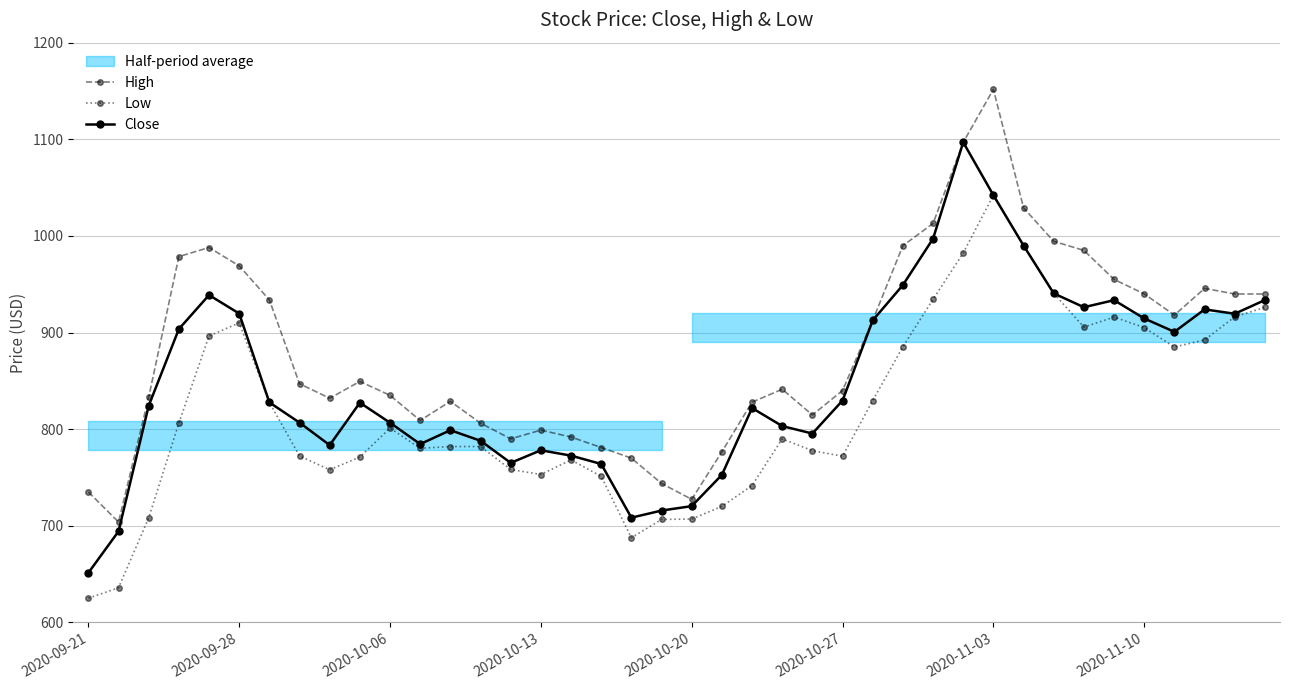

The High series shows 735.0 at 2020-09-21. True or false?

True